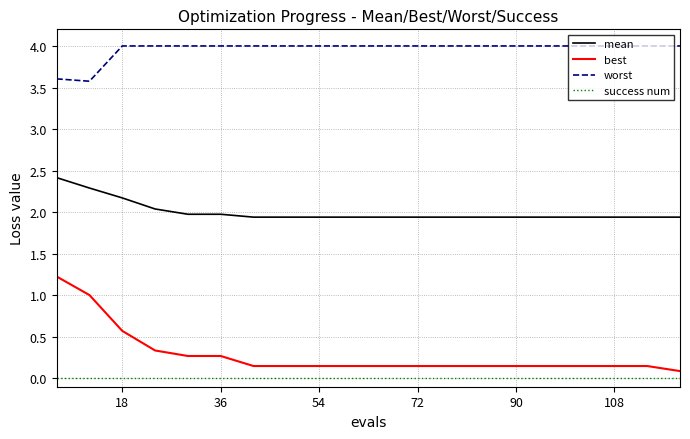

List the series in order of their peak value, highest first.

worst, mean, best, success num